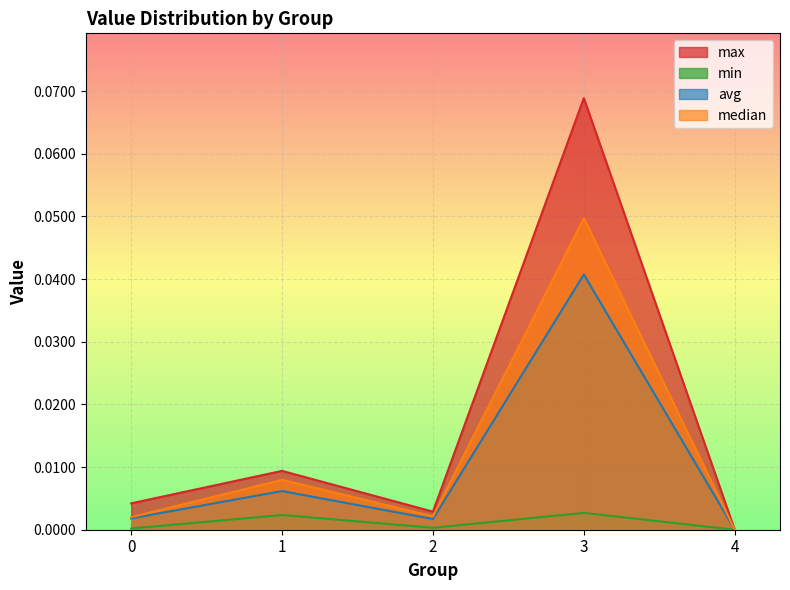

What is the sum of all max values?

0.1